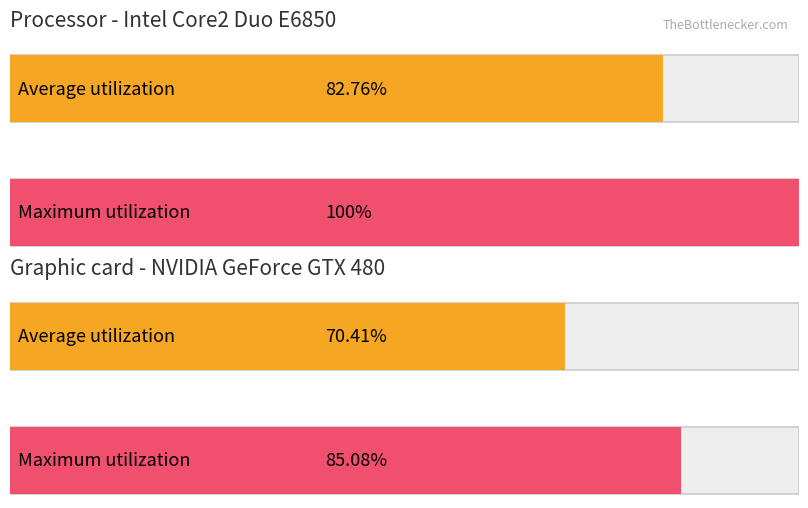

True or false: Average utilization has a value of -45.9 at 2002-12.

False